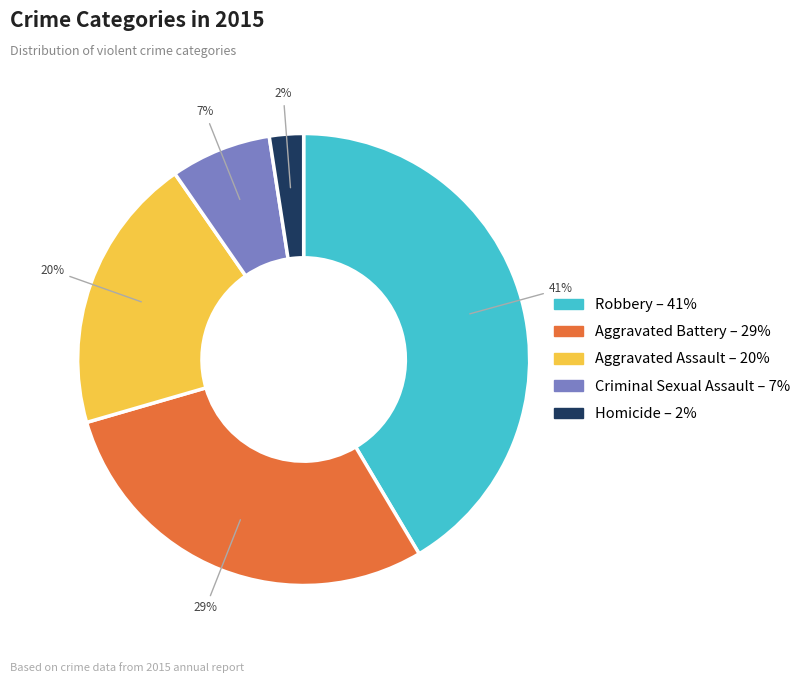

What is the largest slice in the pie chart?

Robbery